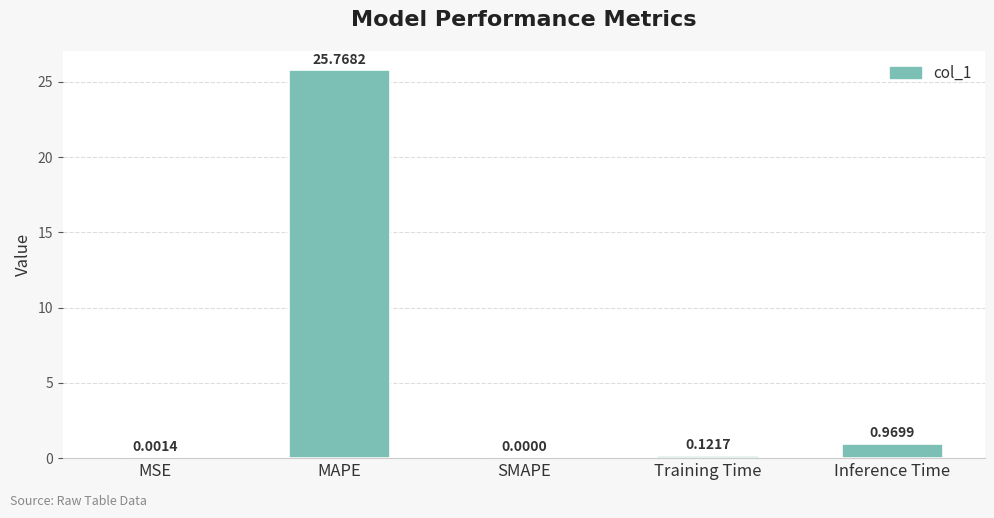

How many data points does each series have?

5